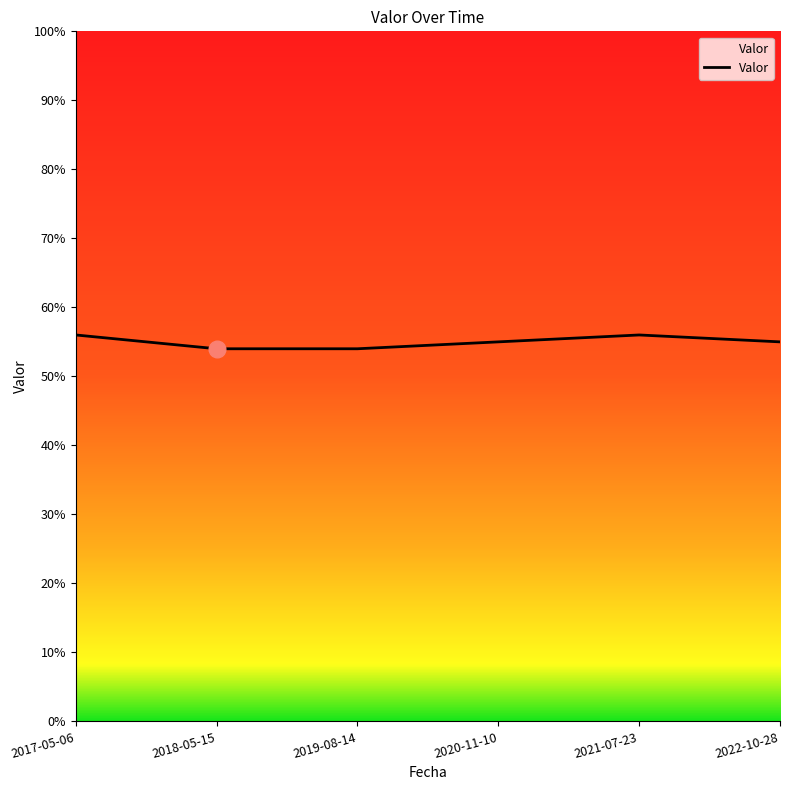

What position from the left is 2018-05-15?

2